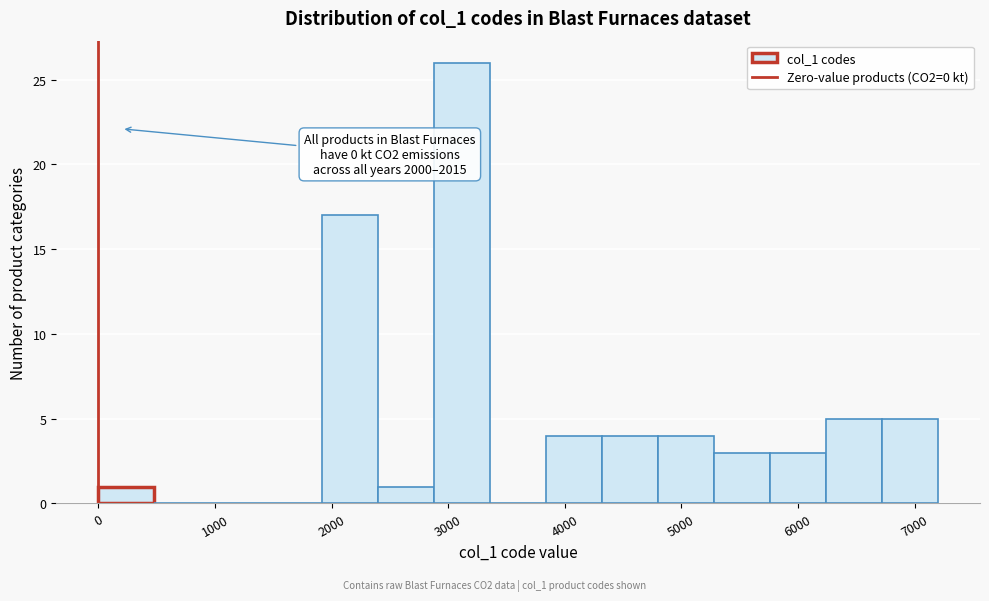

Over which range of the x-axis is the bar tallest?

2880 to 3360